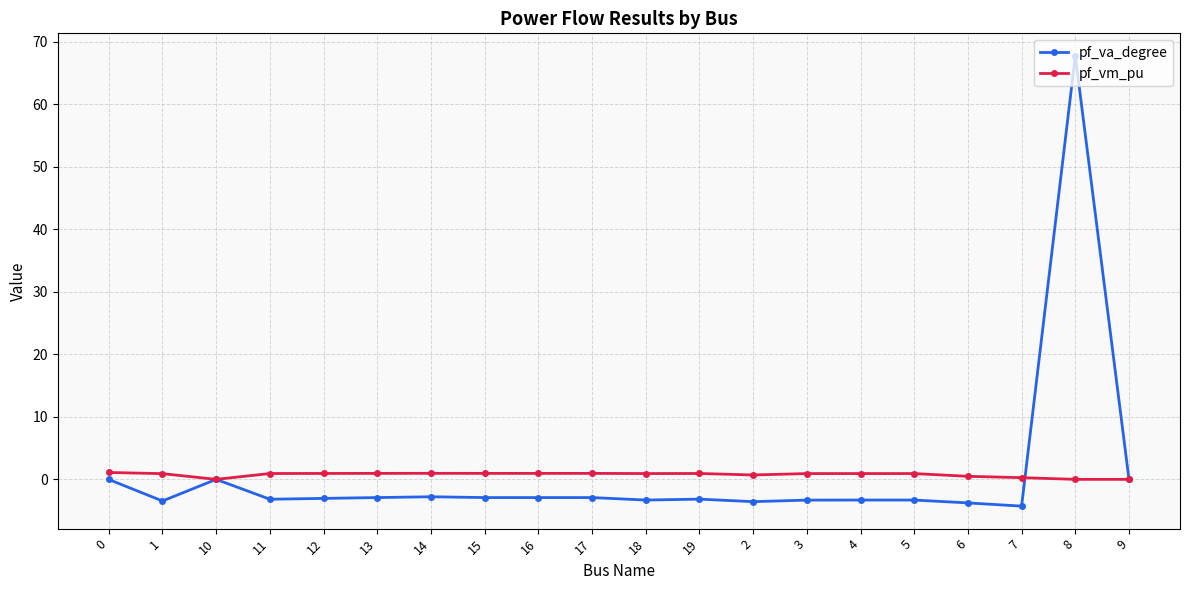

What is the value of the pf_vm_pu point at the 17th from the left?

0.5